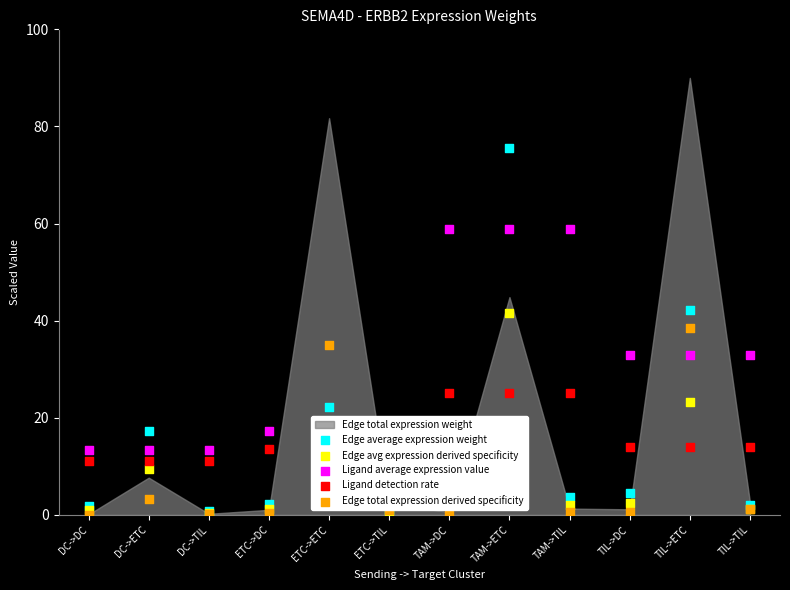

At which category is the sum across all series the highest?

TAM->ETC